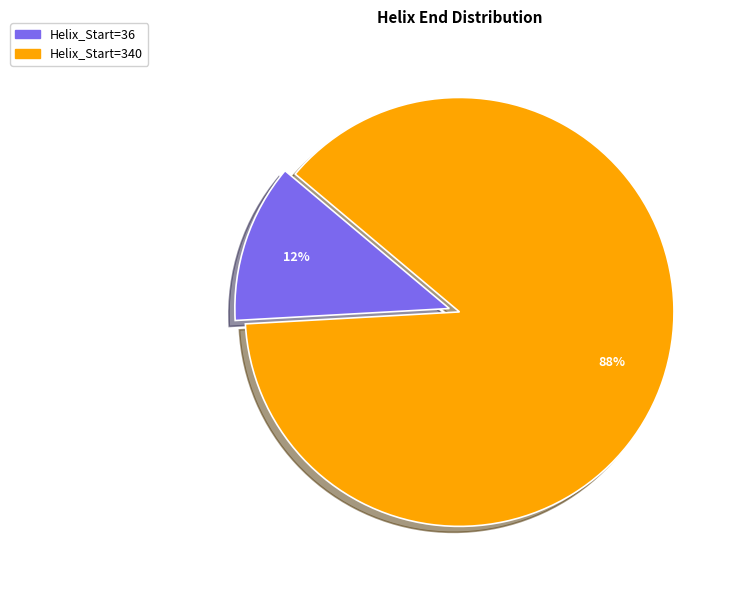

Is there a majority slice in this chart?

Yes